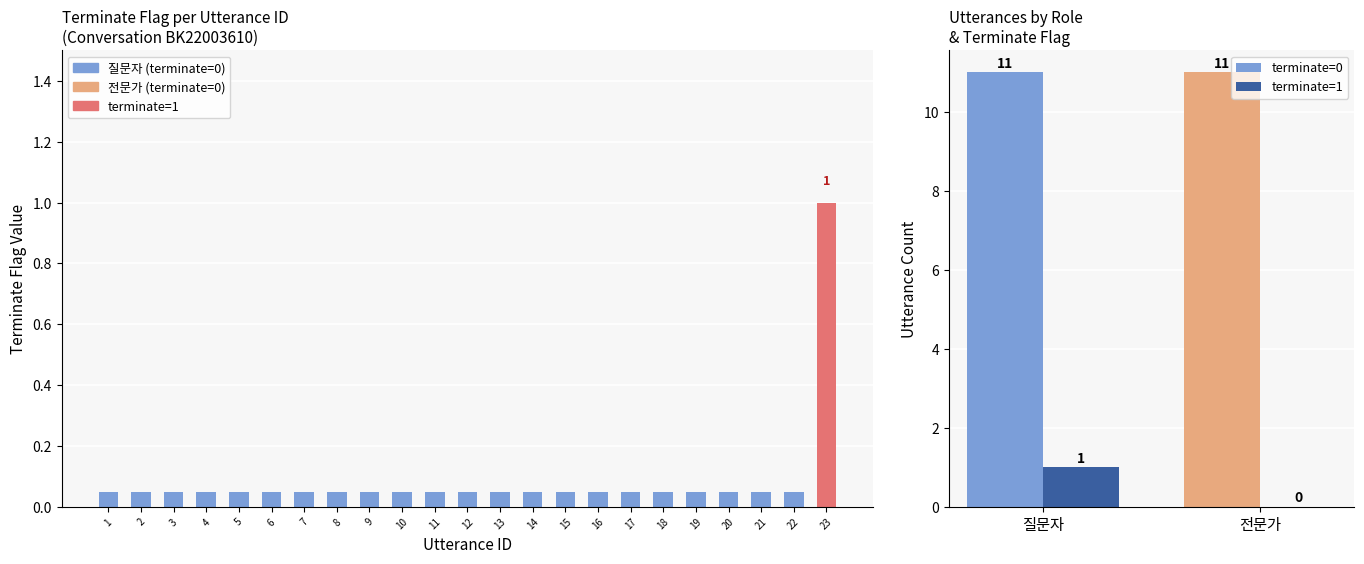

The terminate=0 series shows 11 at 전문가. True or false?

True